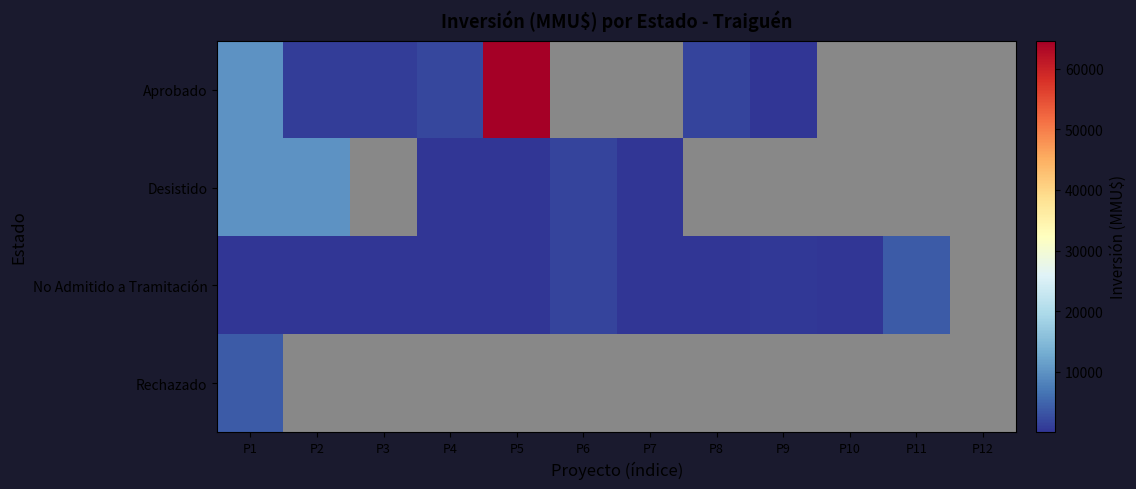

Rank the series at P12 from lowest to highest value.

Aprobado, Desistido, No Admitido a Tramitación, Rechazado